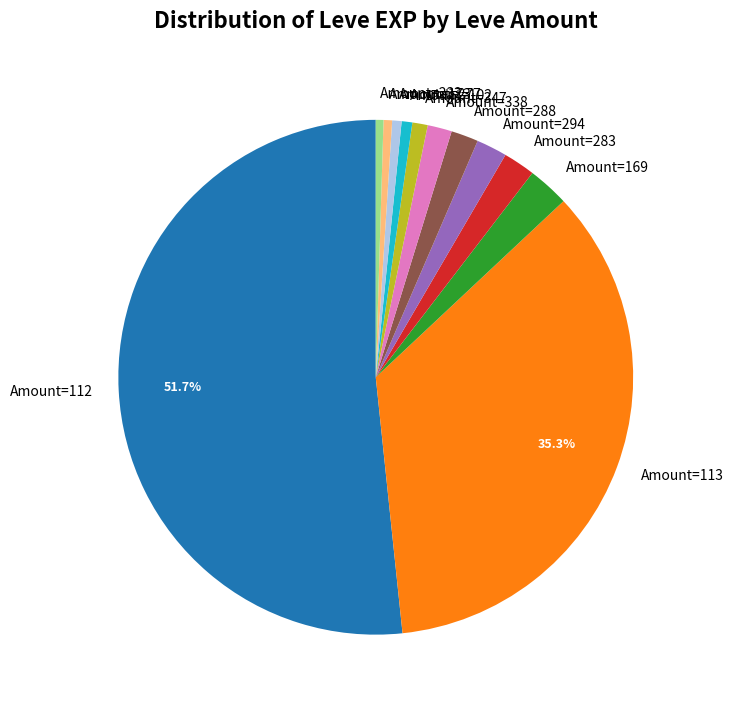

Which has a higher value, Amount=112 or Amount=169?

Amount=112